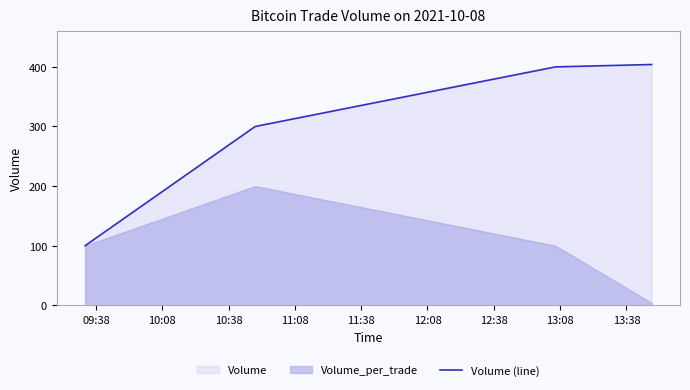

What is the highest value of the Volume (line) series?

404